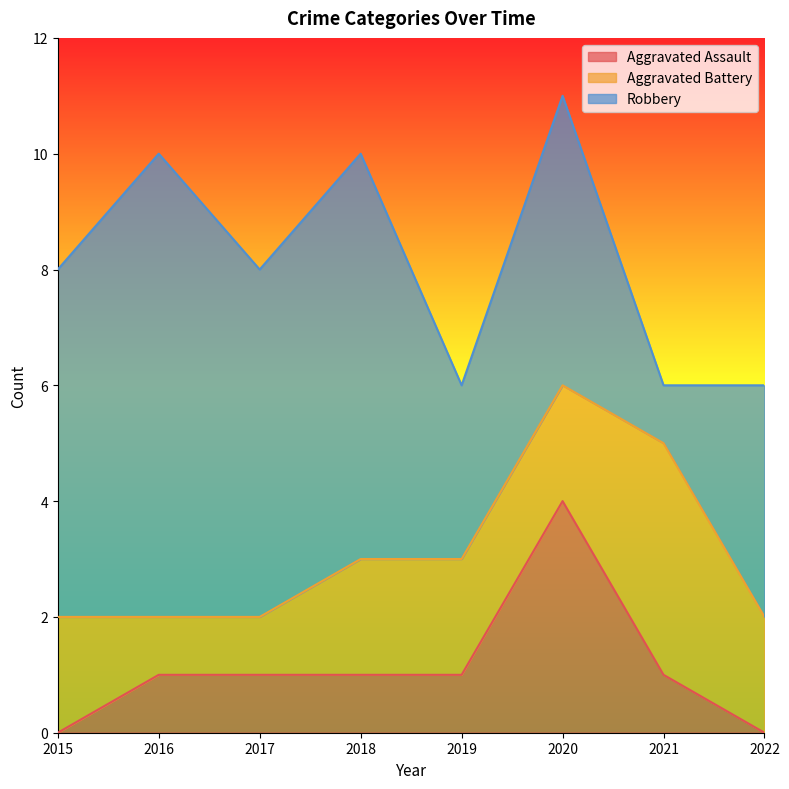

What is the highest value of the Aggravated Assault series?

4